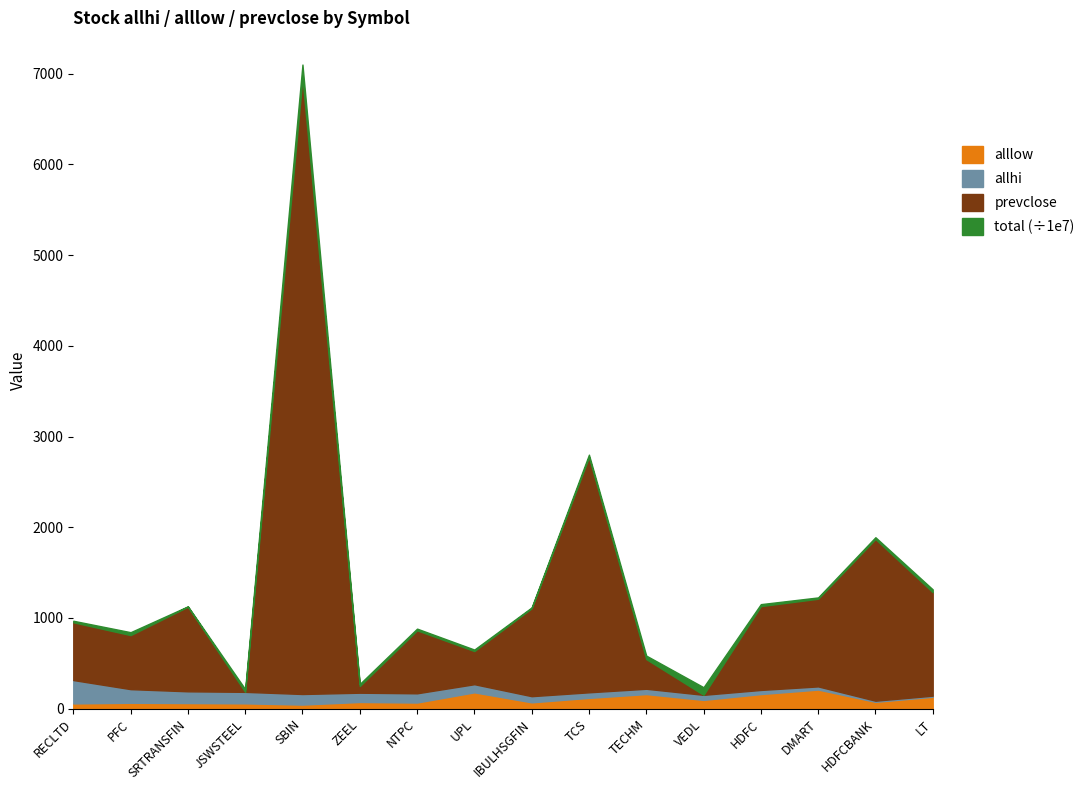

At how many categories does at least one series exceed 847849032?

1